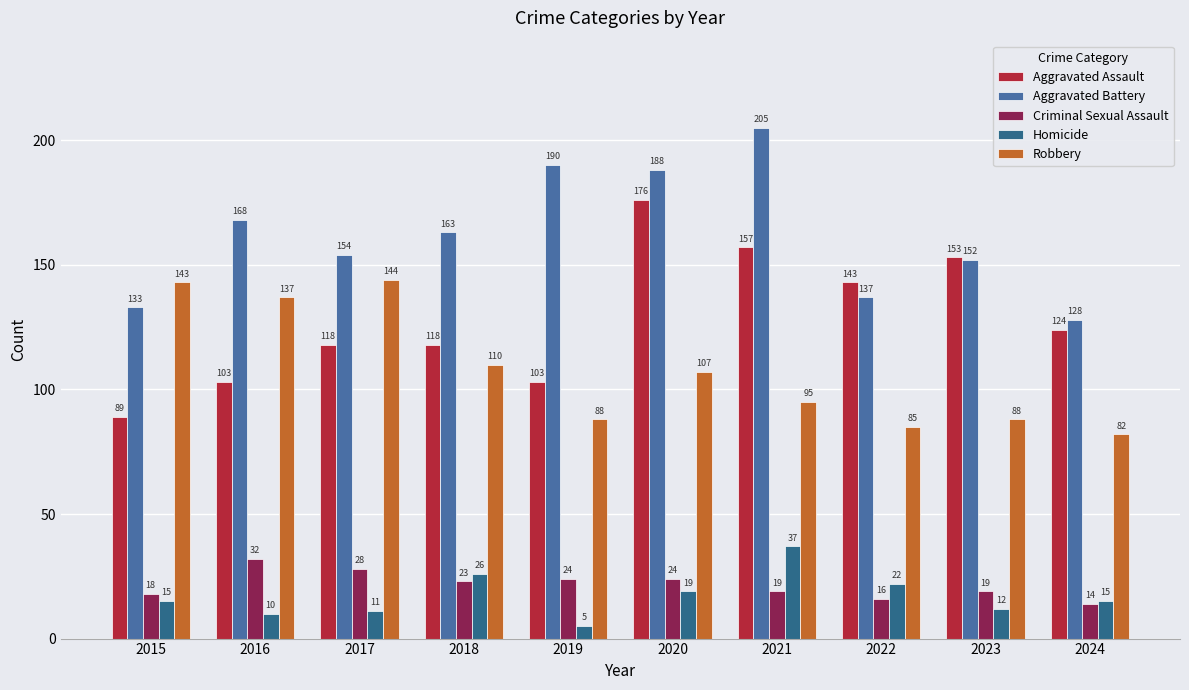

Which series changed the most between 2018 and 2021?

Aggravated Battery